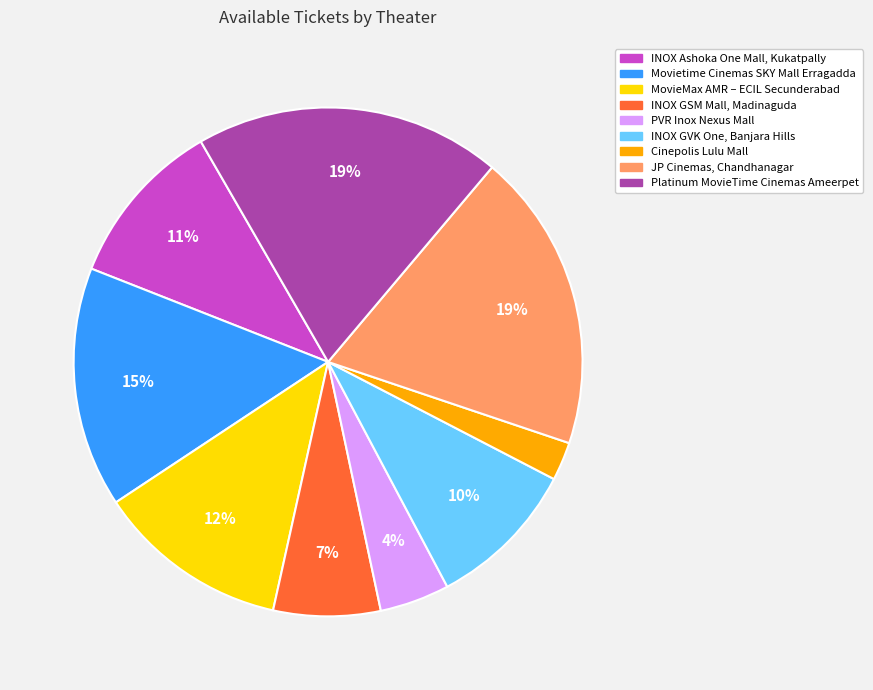

True or false: INOX GSM Mall, Madinaguda accounts for 1% of the total.

False